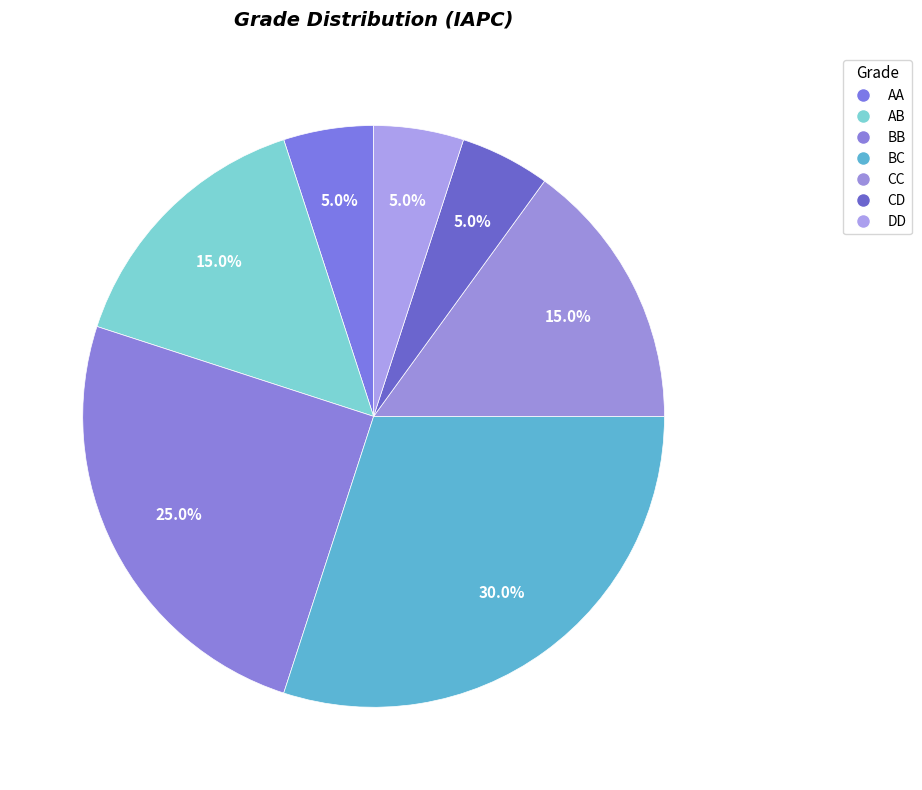

The AB slice represents 25% of the pie. True or false?

False